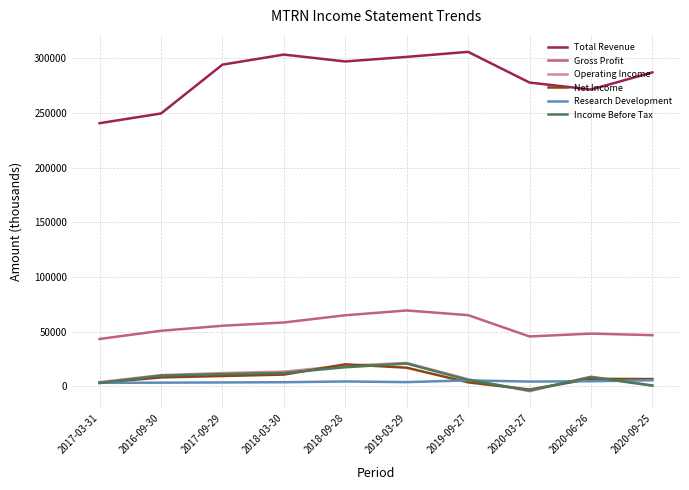

The value of Gross Profit at 2020-09-25 is 16531. True or false?

False